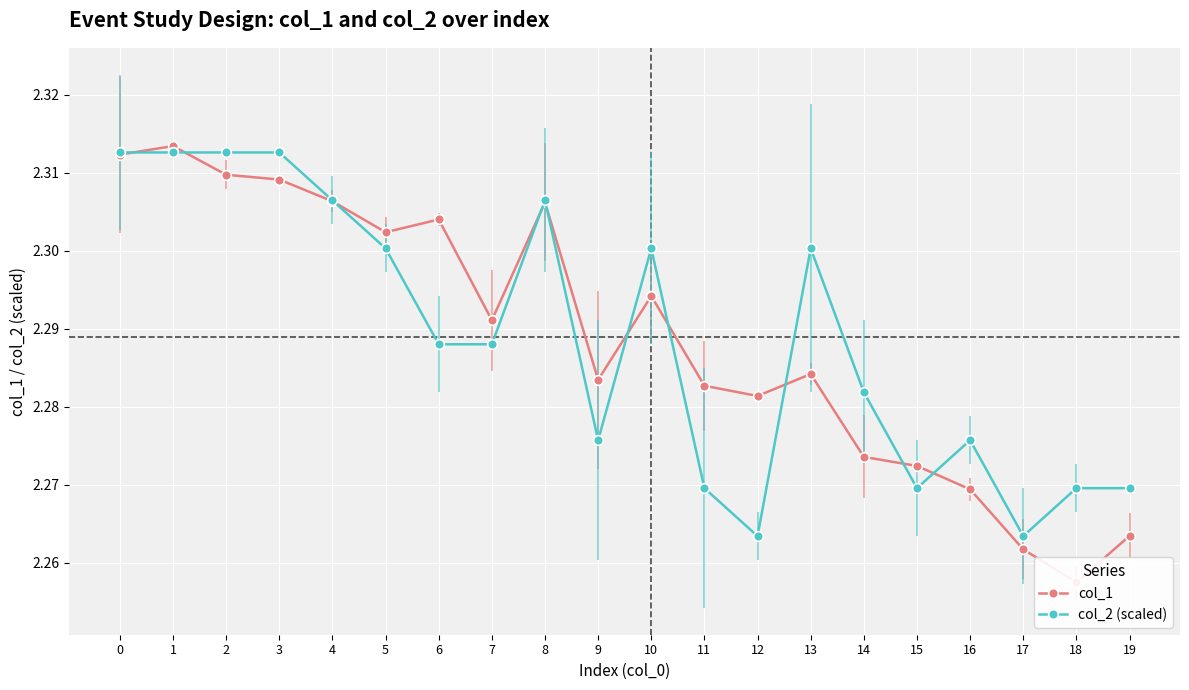

Between 8 and 10, which series saw the biggest shift?

col_1